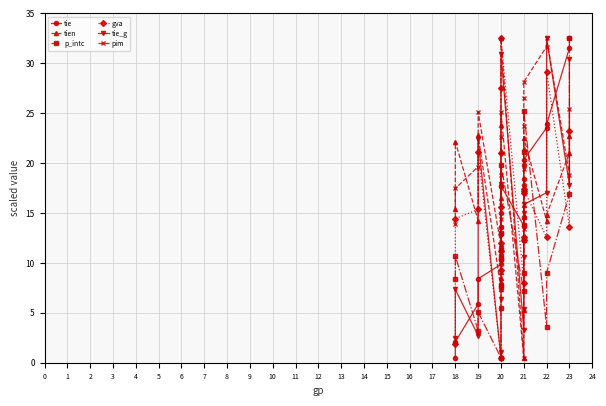

What is the lowest value of the pim series?

0.5